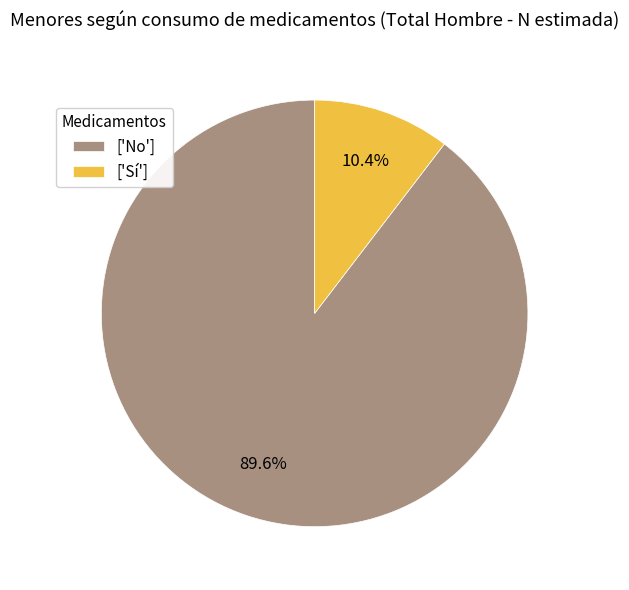

Is ['No'] the majority of the pie?

Yes